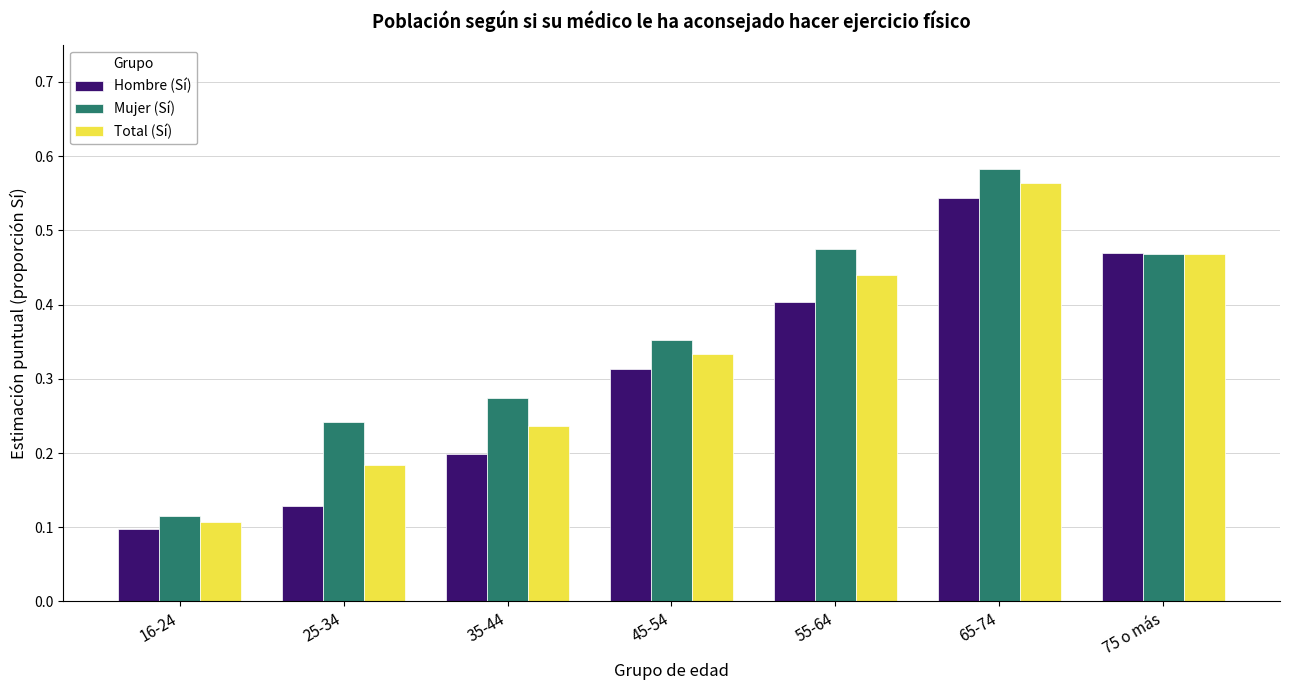

How many Hombre (Sí) values are between 0 and 1?

7